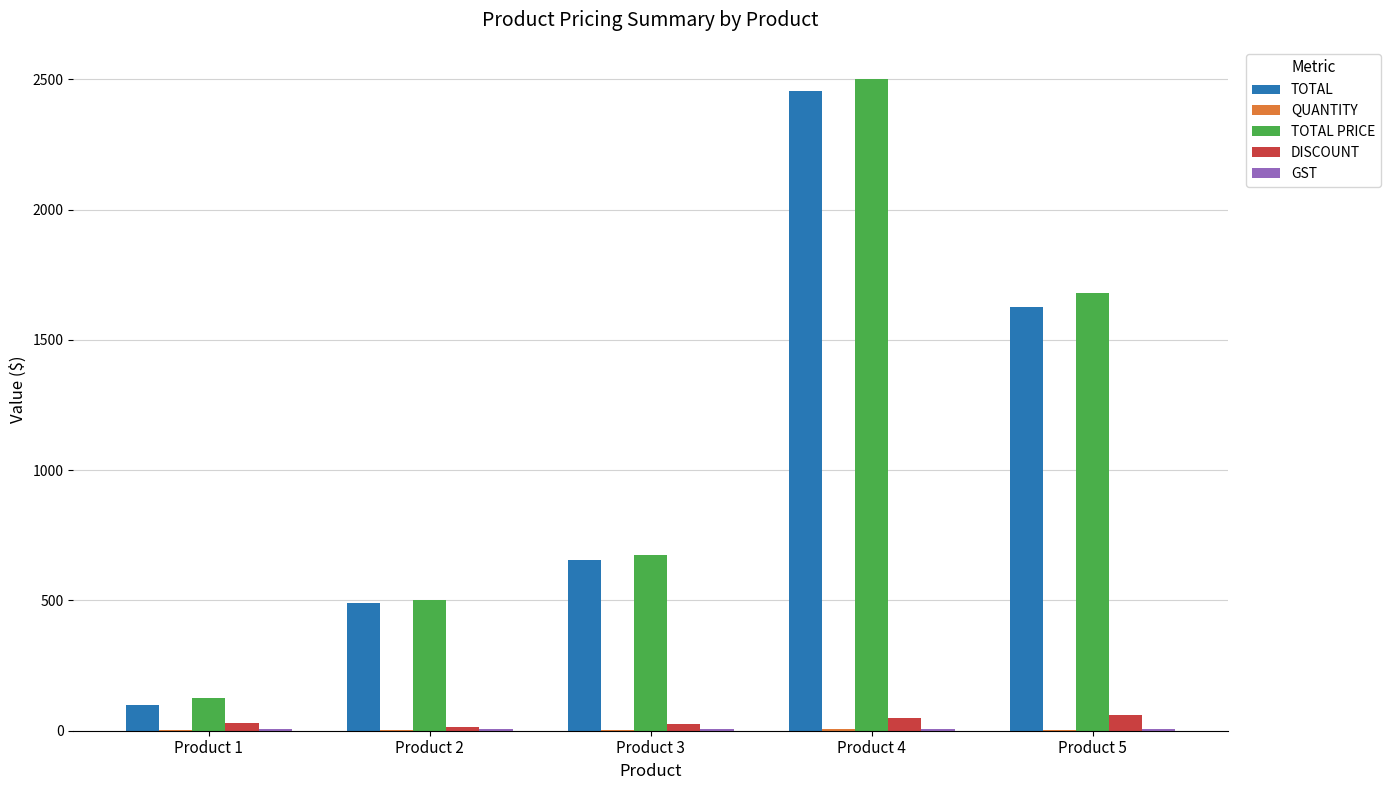

What is the sum of all TOTAL values?

5325